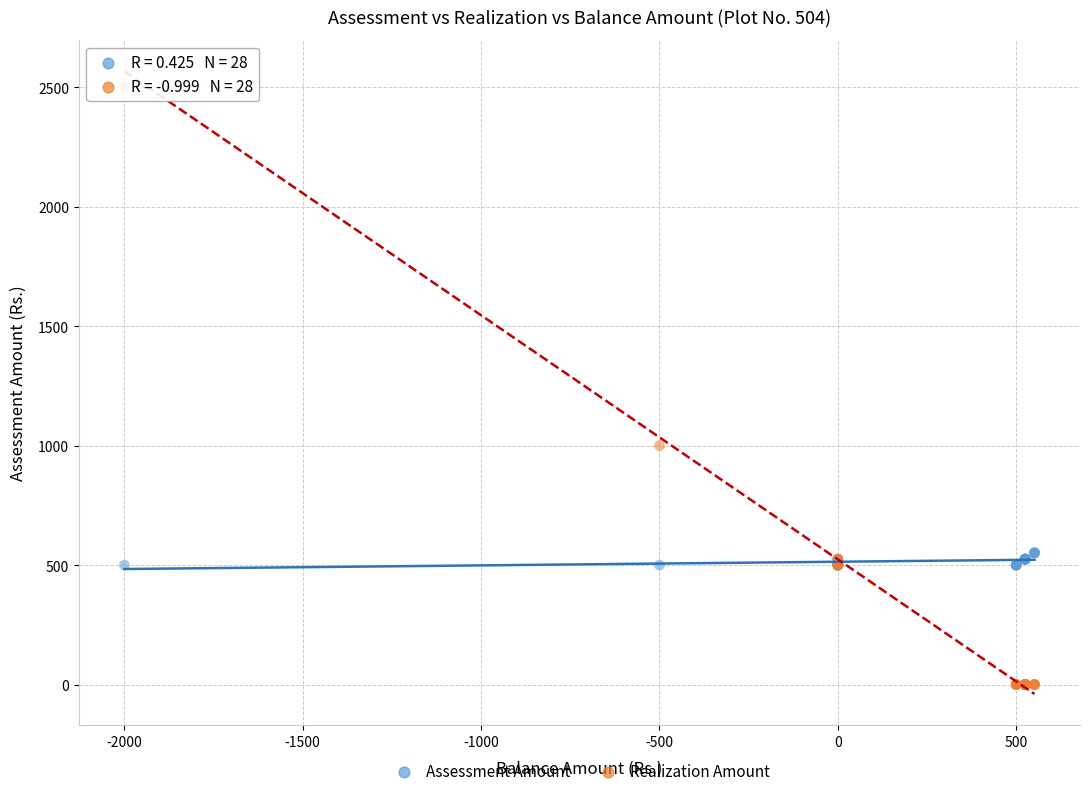

In the Realization Amount series, what Y value is closest to 1250?

1000.0